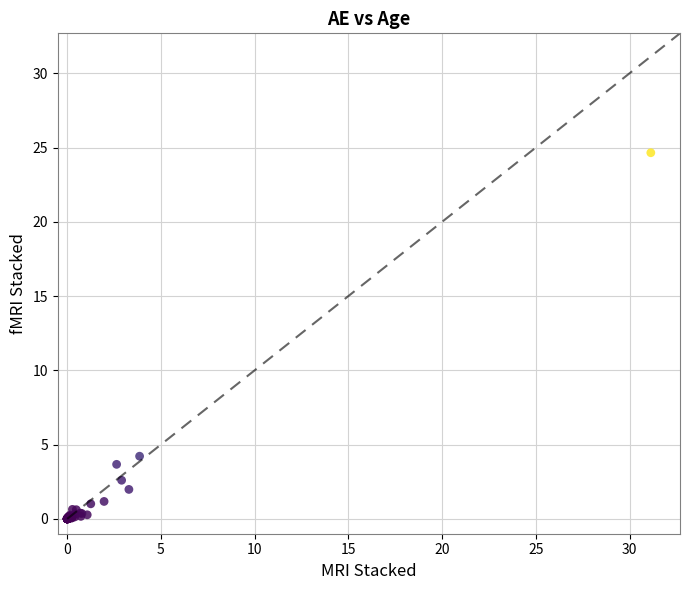

What Y value in the scatter plot is closest to 12?

4.2